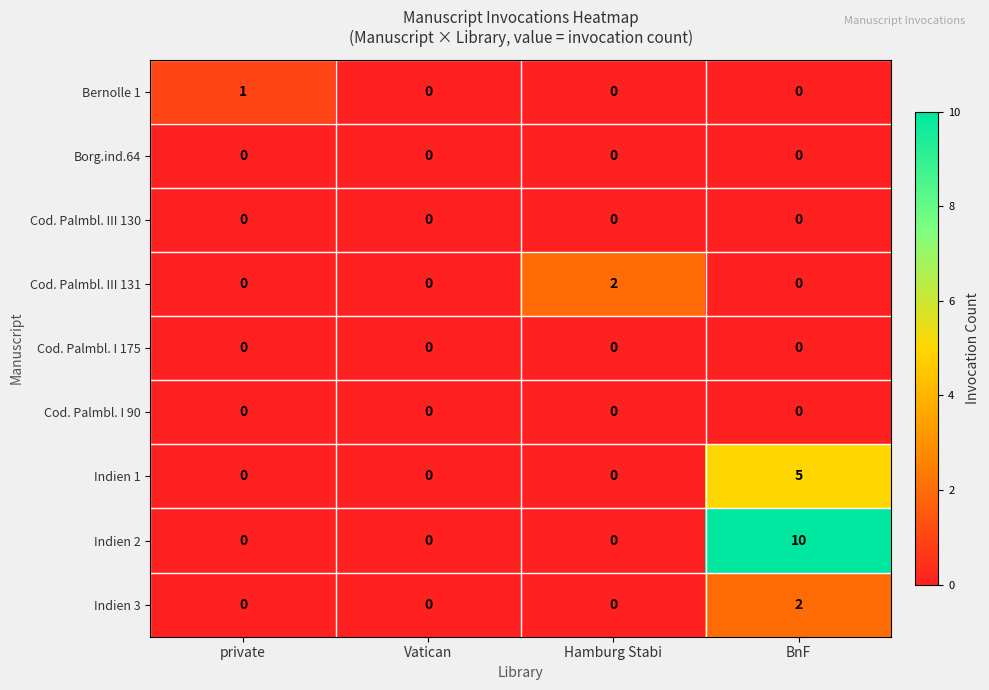

True or false: Indien 3 has a value of 0 at Vatican.

True